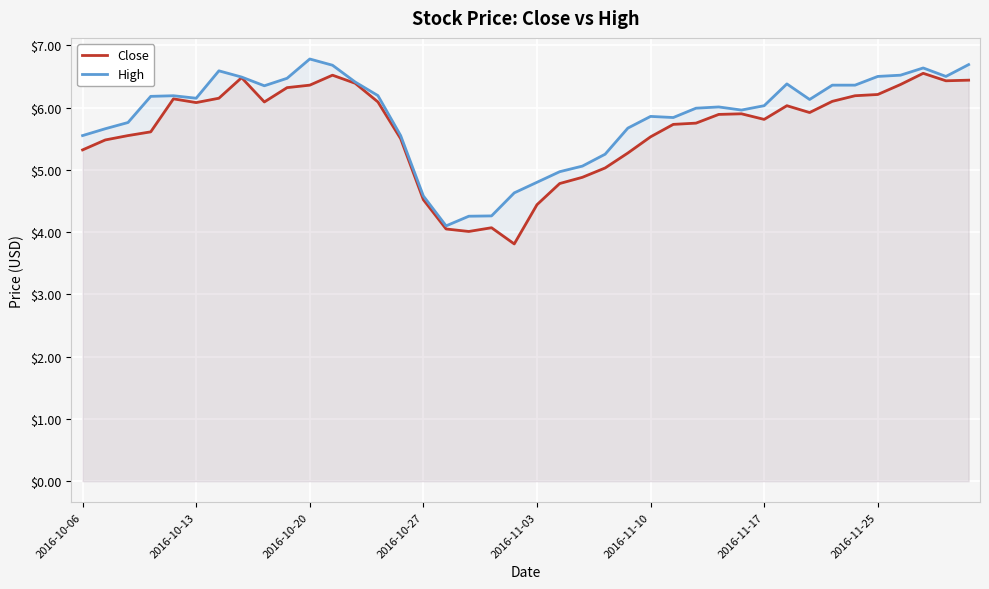

Which series has the largest total across all categories?

High